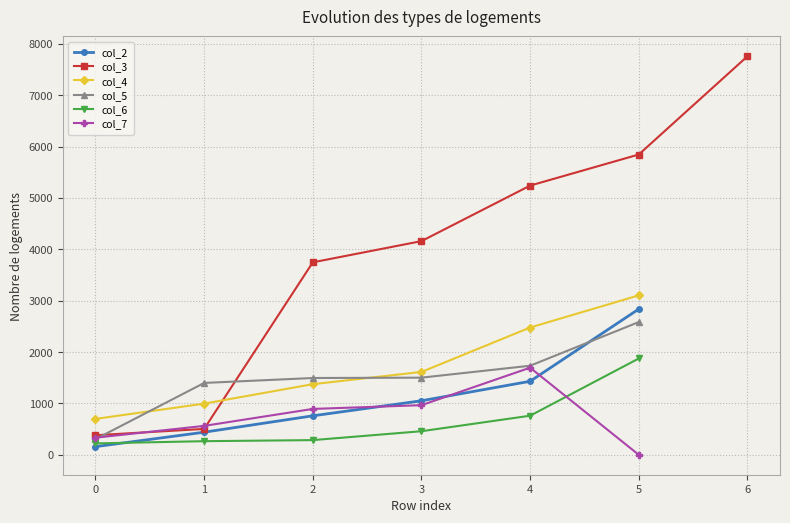

Is it true that col_3 equals 2886.8 at 3?

False